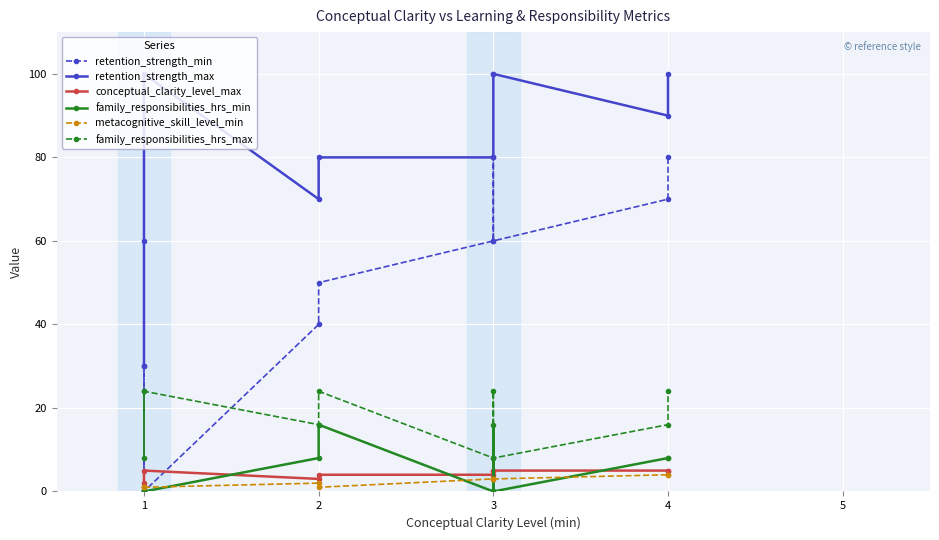

Between which two adjacent categories do family_responsibilities_hrs_min and metacognitive_skill_level_min first intersect?

1 and 2